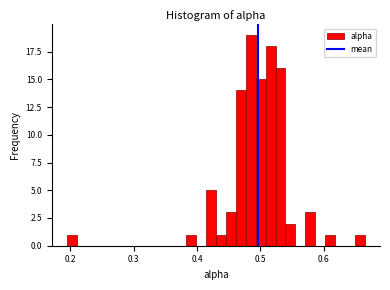

Read against the x-axis, roughly where is the centre of the tallest bar?

0.48